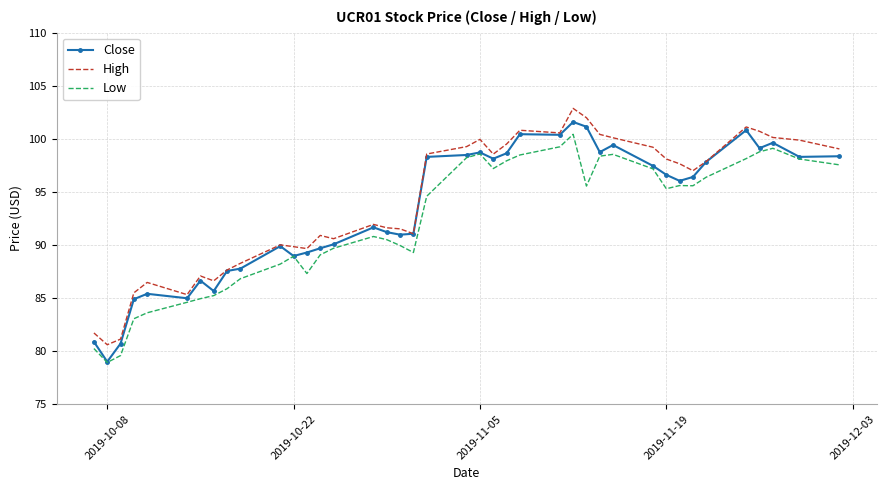

What is the minimum value shown in the chart?

78.9